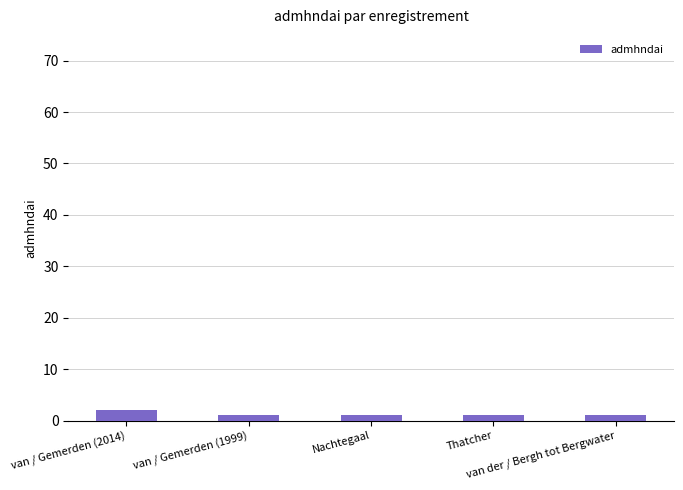

Reading right to left, transcribe all the data shown in this chart.

van der / Bergh tot Bergwater=1	Thatcher=1	Nachtegaal=1	van / Gemerden (1999)=1	van / Gemerden (2014)=2